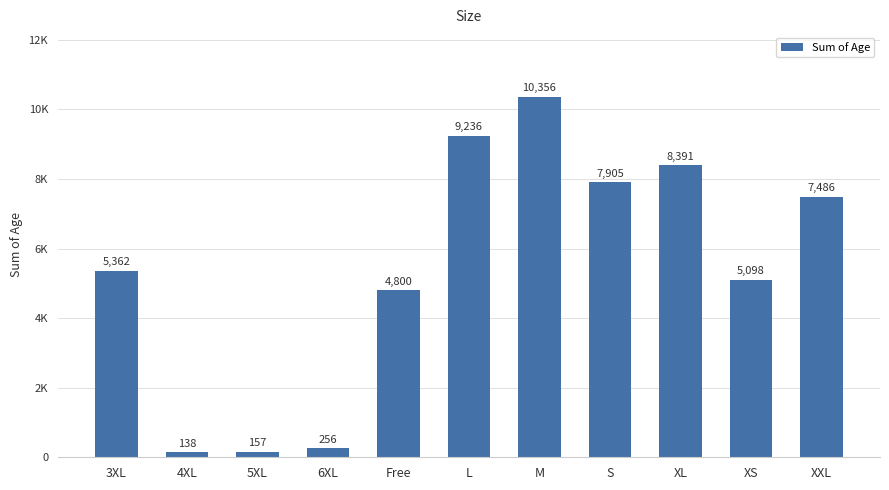

Where is the data nearest to the value 5247?

3XL